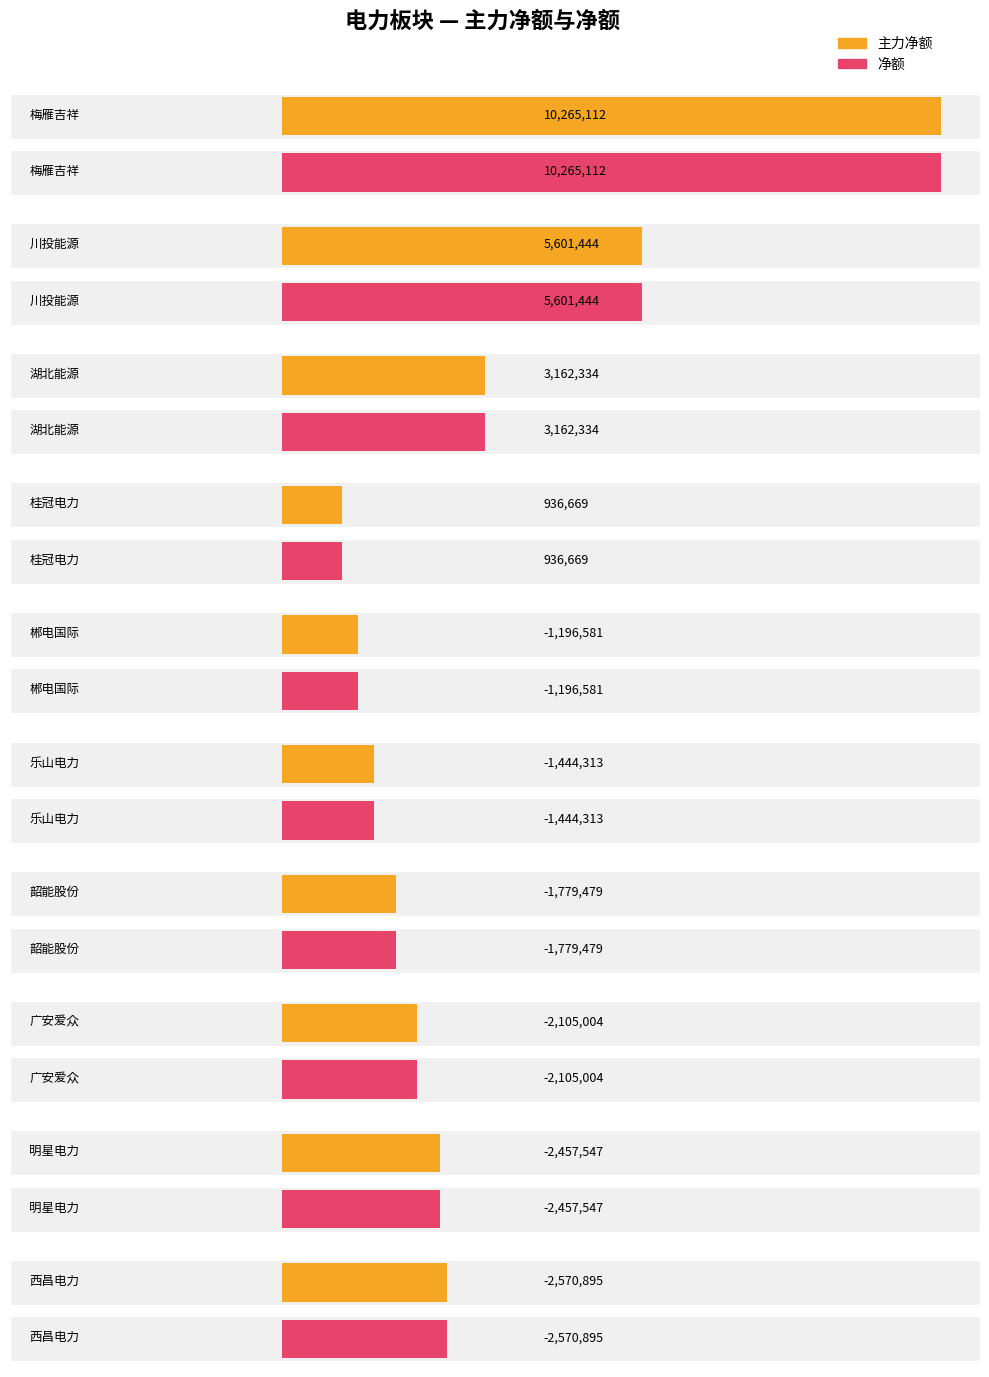

True or false: 净额 has a value of -2570895 at 西昌电力.

True